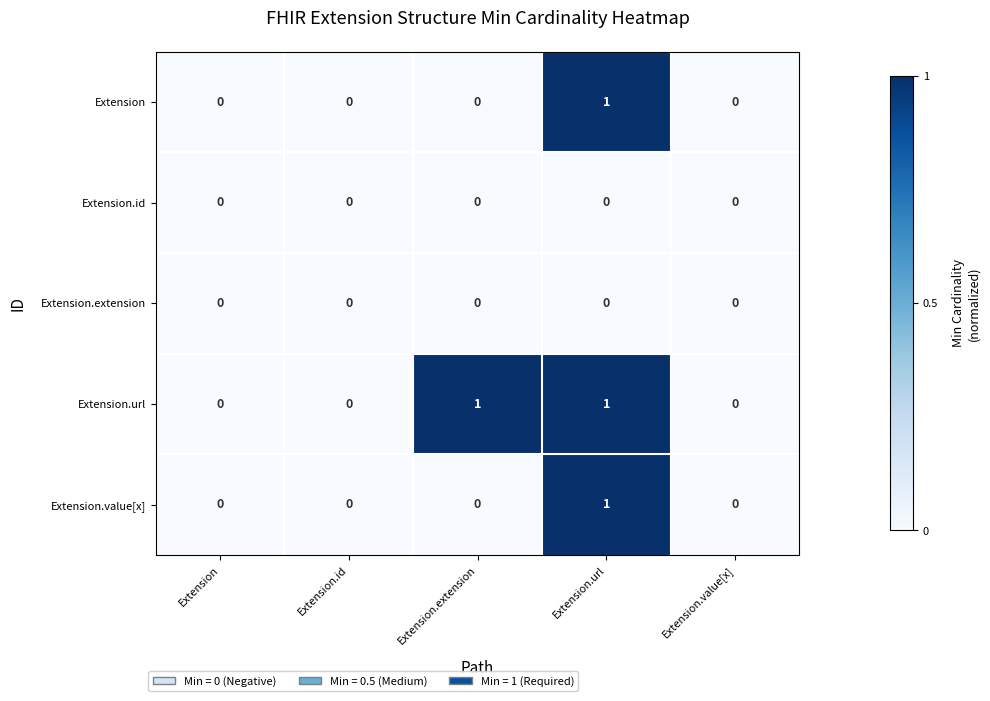

Between Extension.id and Extension.extension, which series saw the biggest shift?

Extension.url